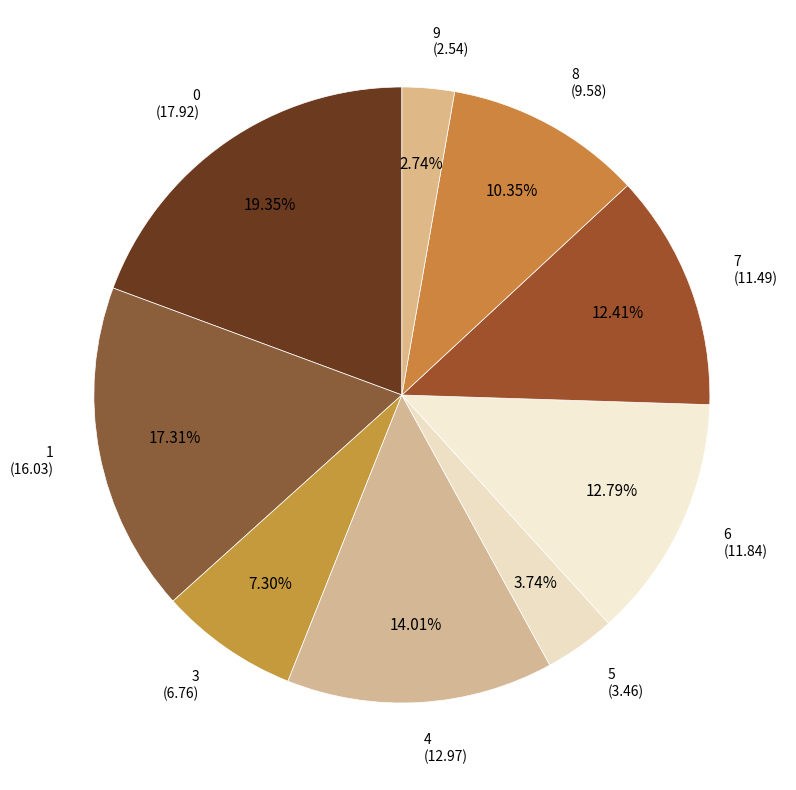

Is the sum of 5 and 1 greater than half?

No